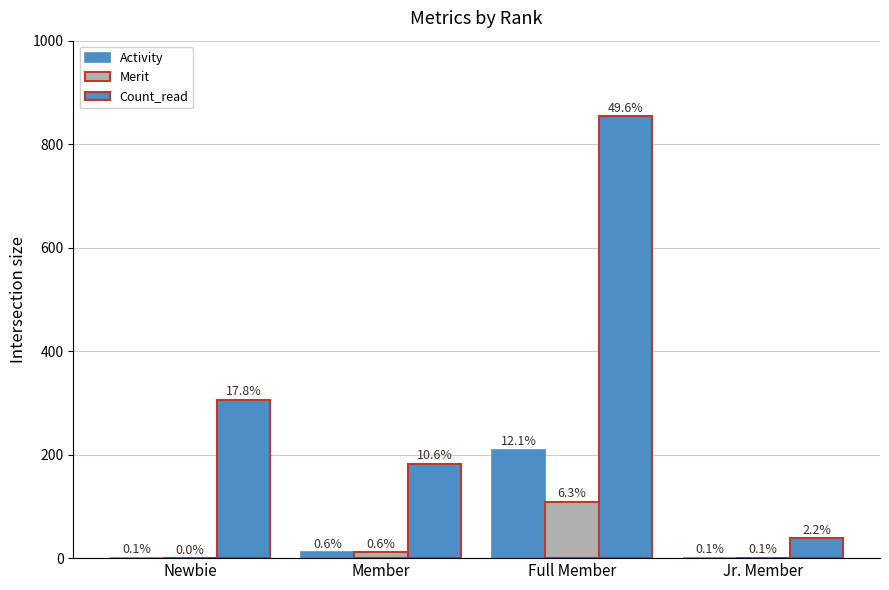

Is it true that Count_read equals 182 at Member?

True